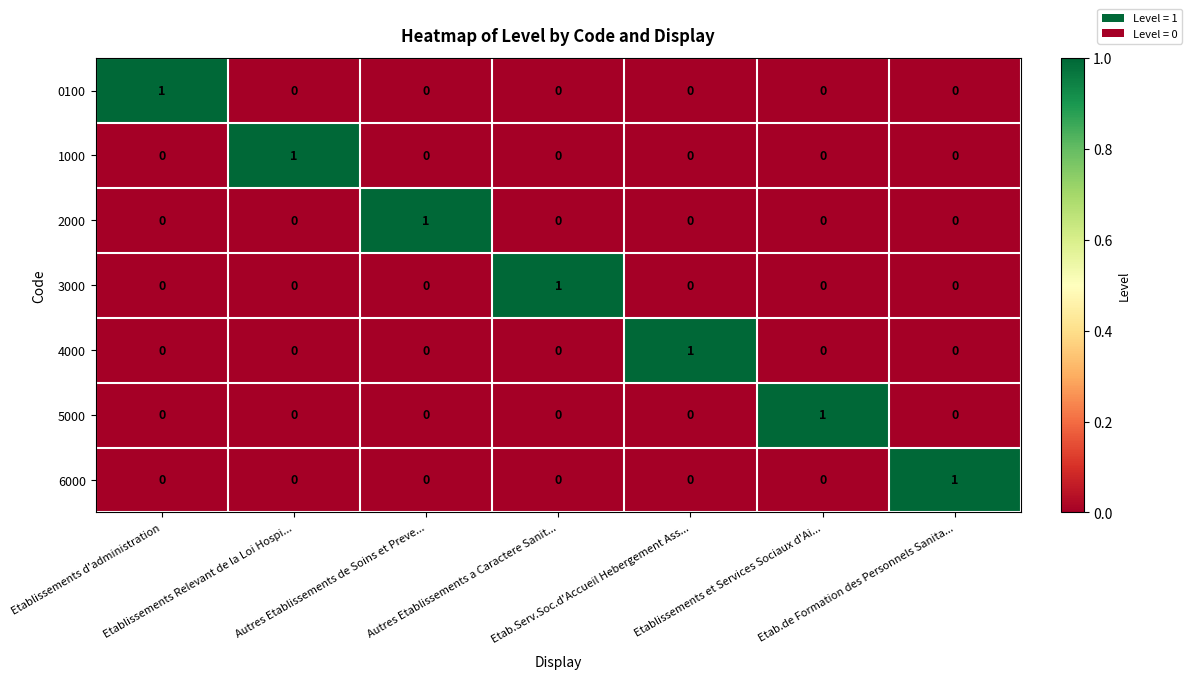

How many 5000 values are between 0 and 1?

7